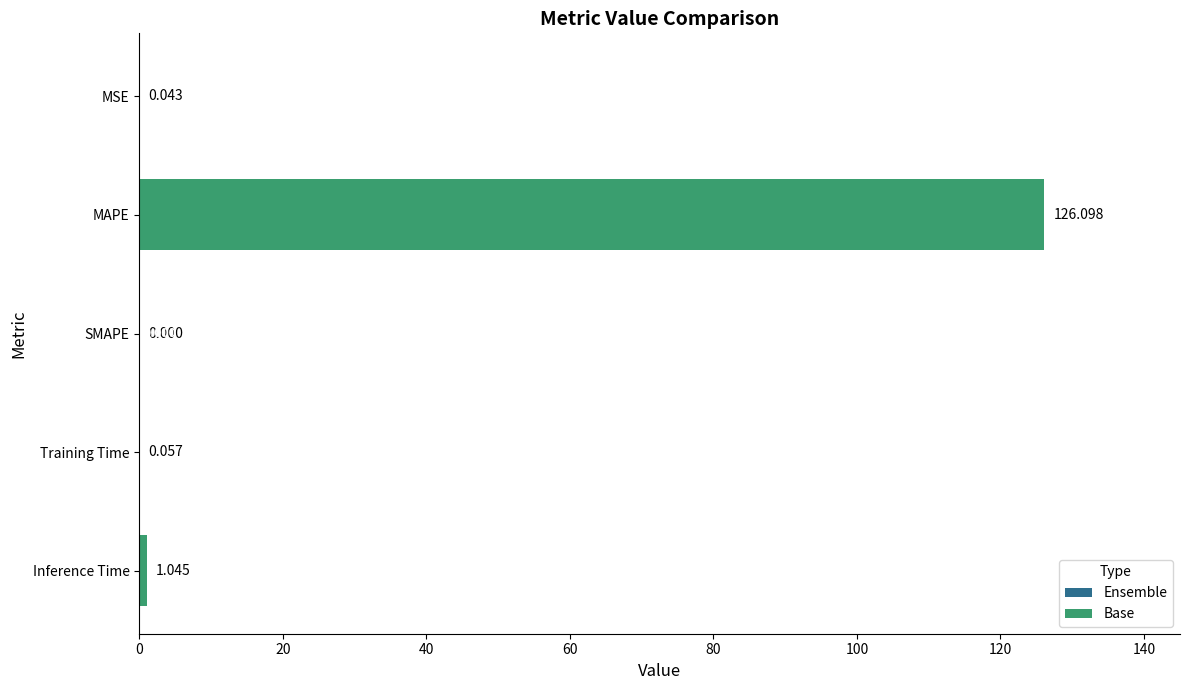

Which has a higher value, MAPE or Training Time?

MAPE